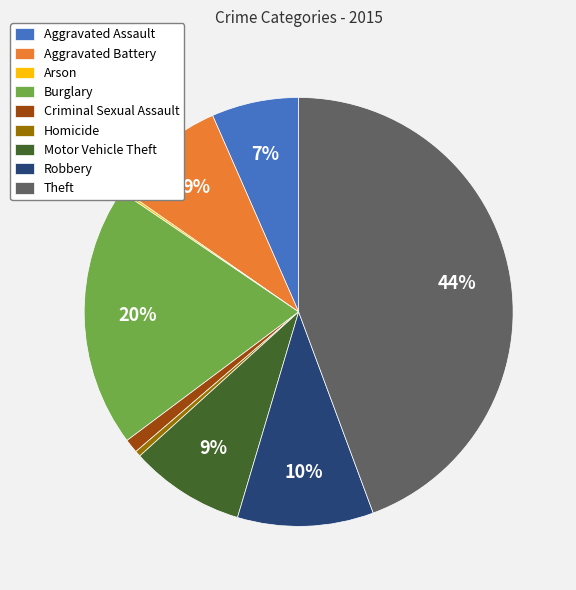

Which category has the biggest portion of the pie?

Theft